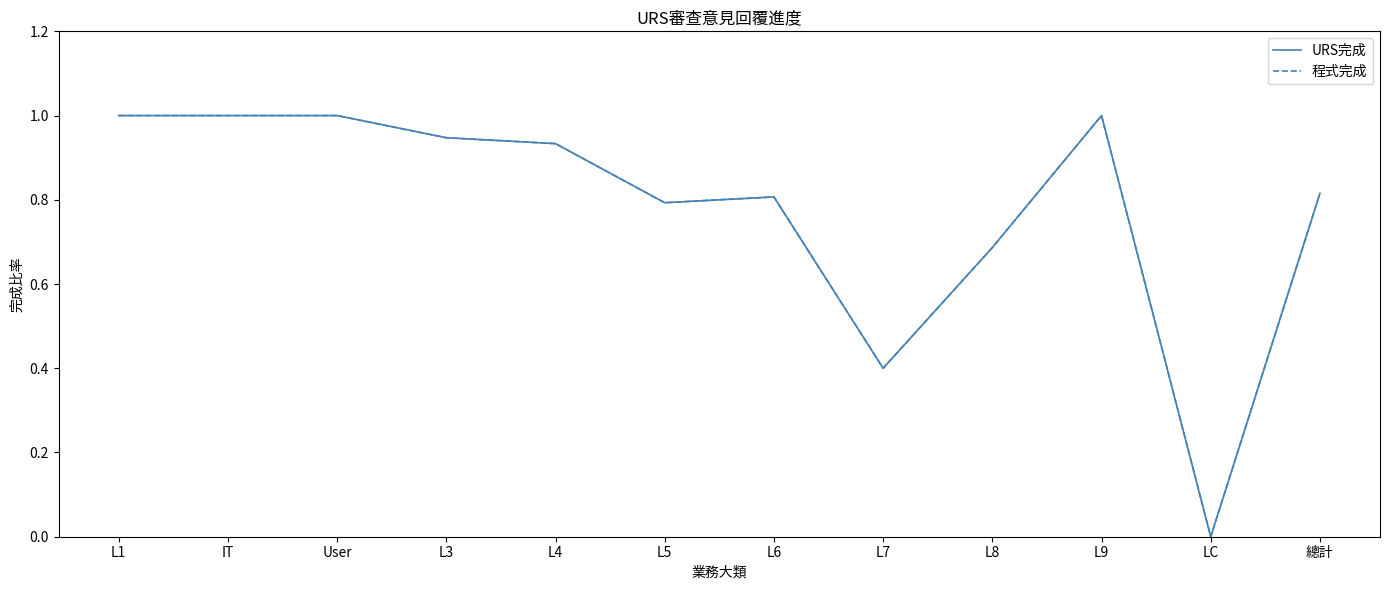

Does the chart have visible grid lines?

No